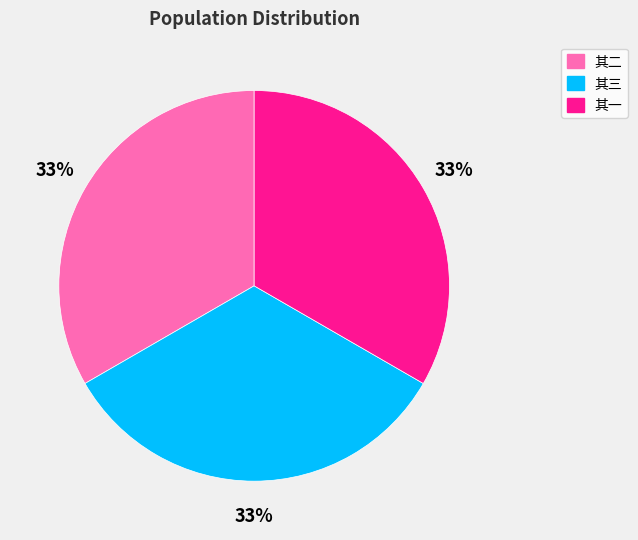

Does any single category account for the majority?

No